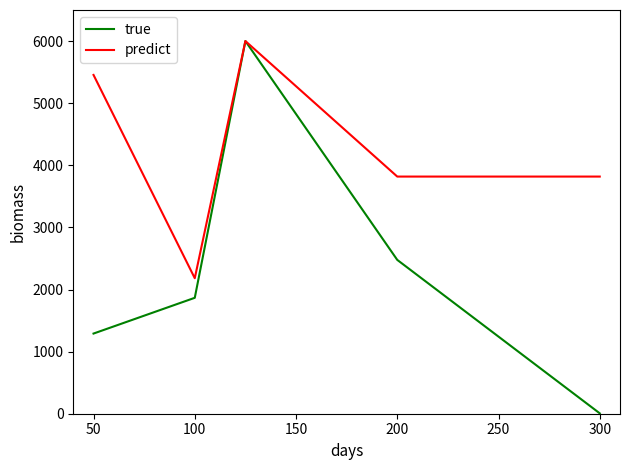

Which series has the widest spread of values?

true